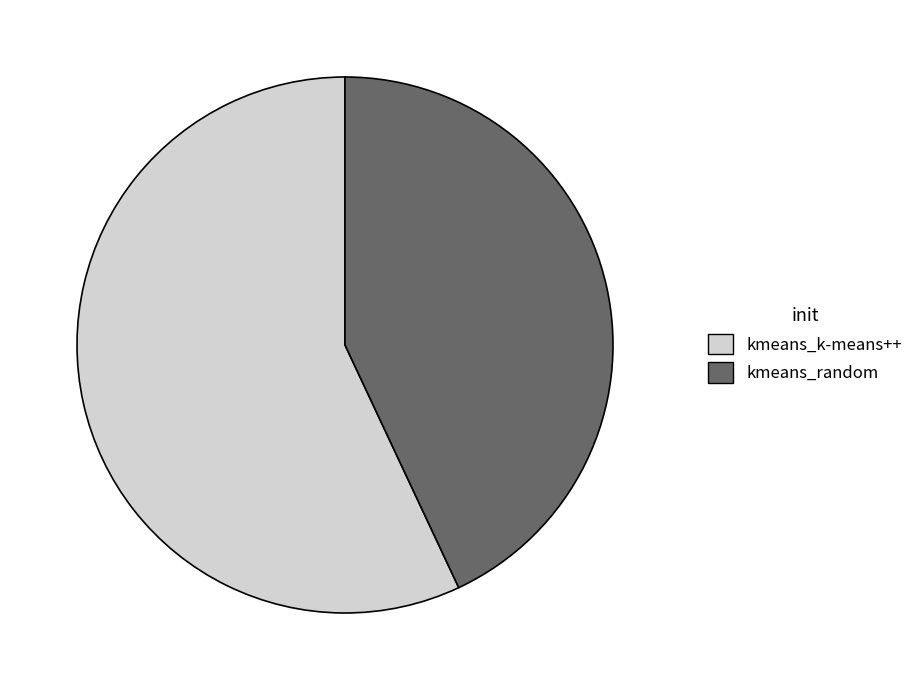

Do kmeans_random and kmeans_k-means++ together represent more than half of the pie?

Yes